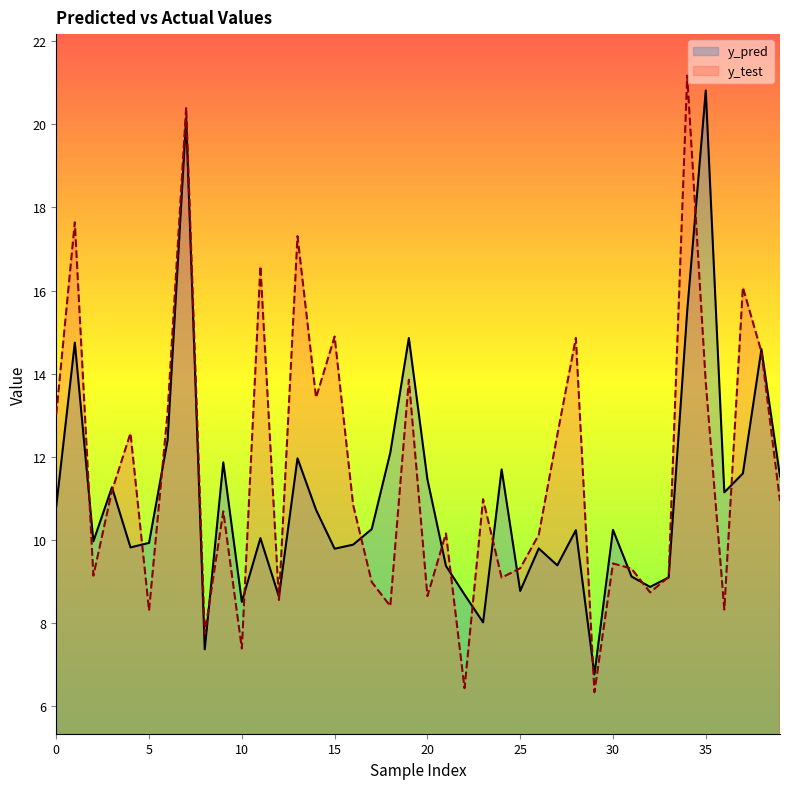

Reading left to right, transcribe all the data shown in this chart.

y_pred: 0=10.8	1=14.7	2=10.0	3=11.3	4=9.8	5=9.9	6=12.4	7=20.2	8=7.4	9=11.9	10=8.5	11=10.0	12=8.6	13=12.0	14=10.7	15=9.8	16=9.9	17=10.3	18=12.1	19=14.9	20=11.5	21=9.4	22=8.7	23=8.0	24=11.7	25=8.8	26=9.8	27=9.4	28=10.2	29=6.8	30=10.2	31=9.1	32=8.9	33=9.1	34=15.5	35=20.8	36=11.1	37=11.6	38=14.6	39=11.5
y_test: 0=13.0	1=17.6	2=9.1	3=11.2	4=12.6	5=8.3	6=13.1	7=20.4	8=7.7	9=10.7	10=7.4	11=16.6	12=8.5	13=17.3	14=13.4	15=14.9	16=10.8	17=9.0	18=8.4	19=13.9	20=8.6	21=10.2	22=6.4	23=11.0	24=9.1	25=9.3	26=10.1	27=12.5	28=14.9	29=6.3	30=9.4	31=9.3	32=8.7	33=9.1	34=21.2	35=13.8	36=8.3	37=16.1	38=14.5	39=10.9